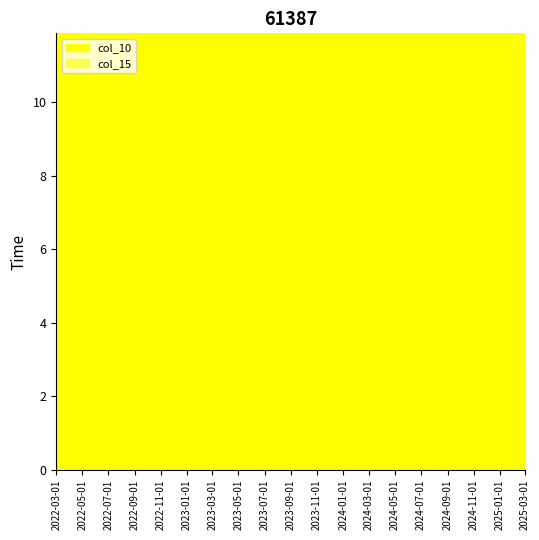

What are all the series names shown in the legend?

col_10, col_15